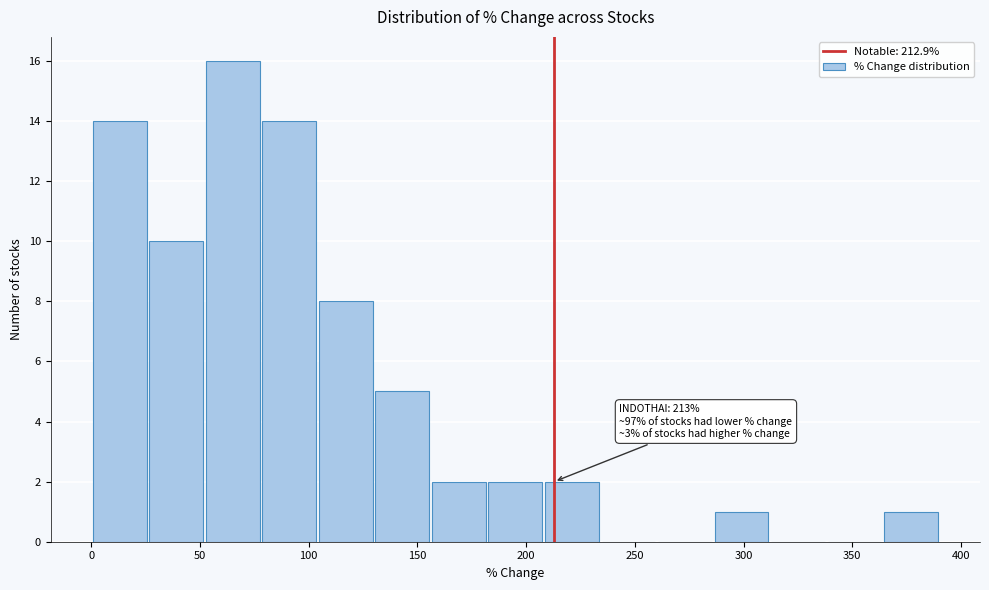

Over which range of the x-axis is the bar tallest?

50 to 80